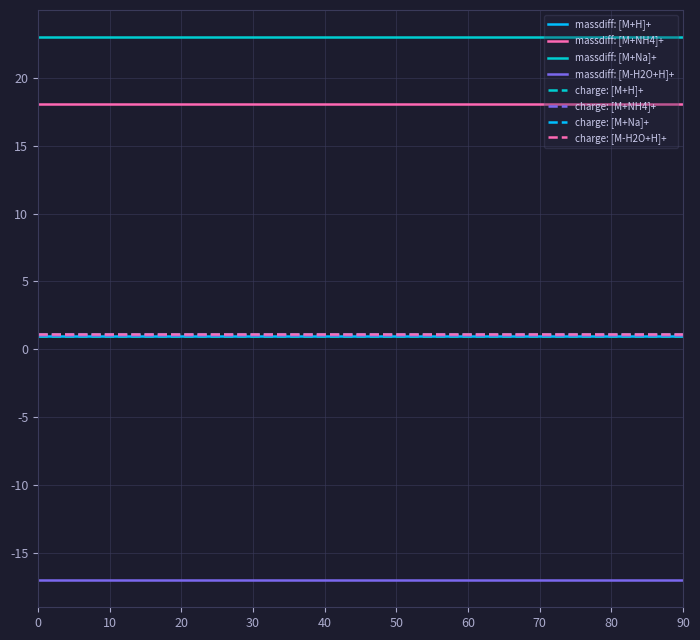

True or false: massdiff: [M+NH4]+ and charge: [M+H]+ intersect in this chart.

False